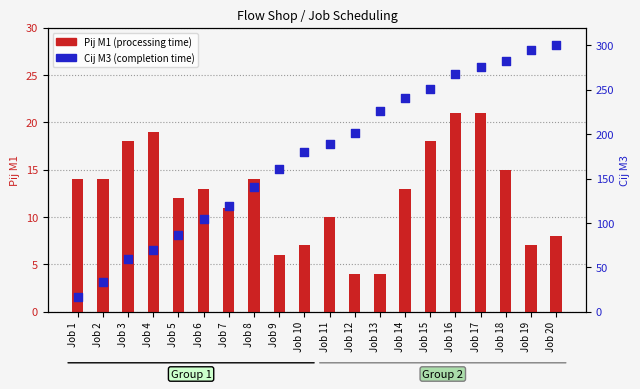

At which category is the sum across all series the highest?

Job 20